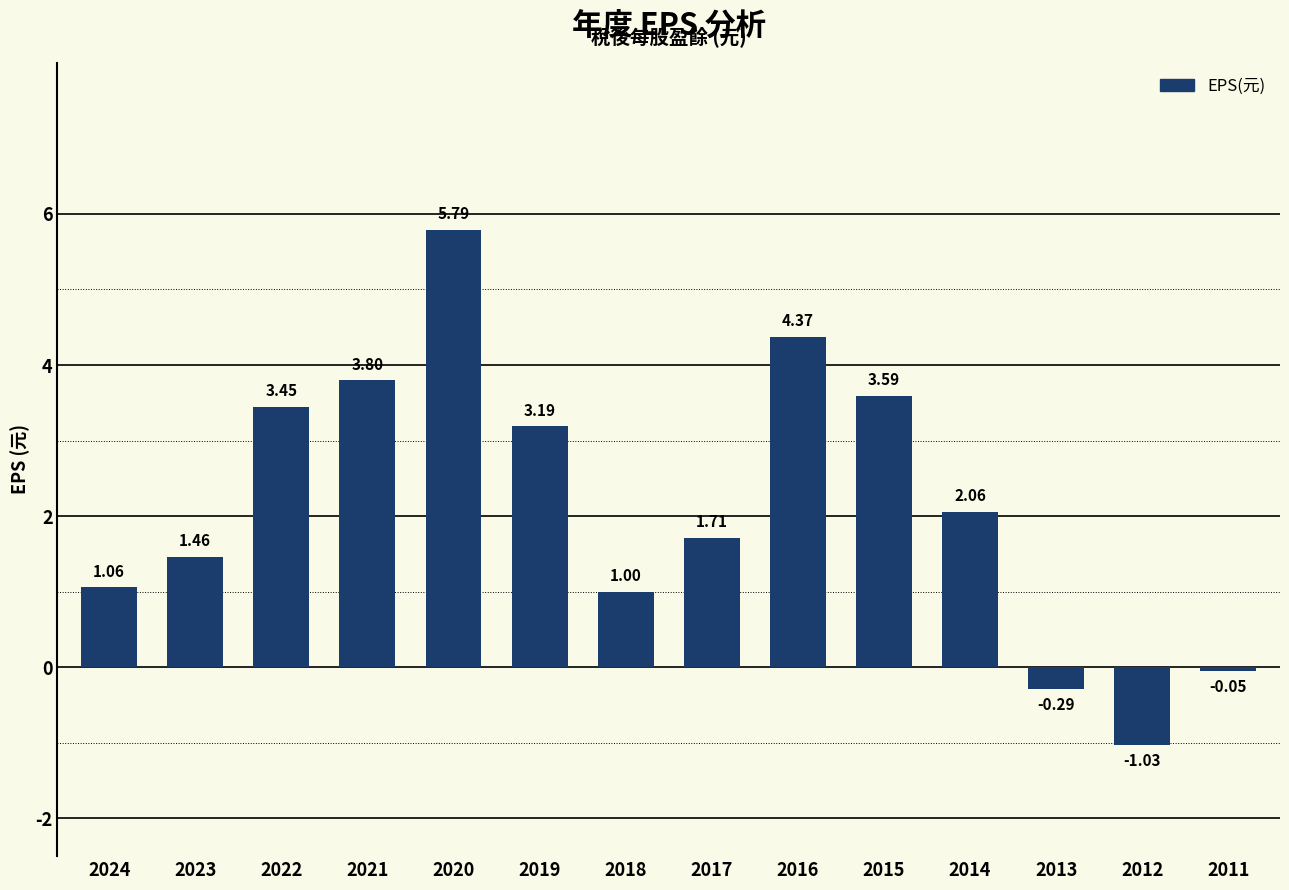

How many values are above zero?

11